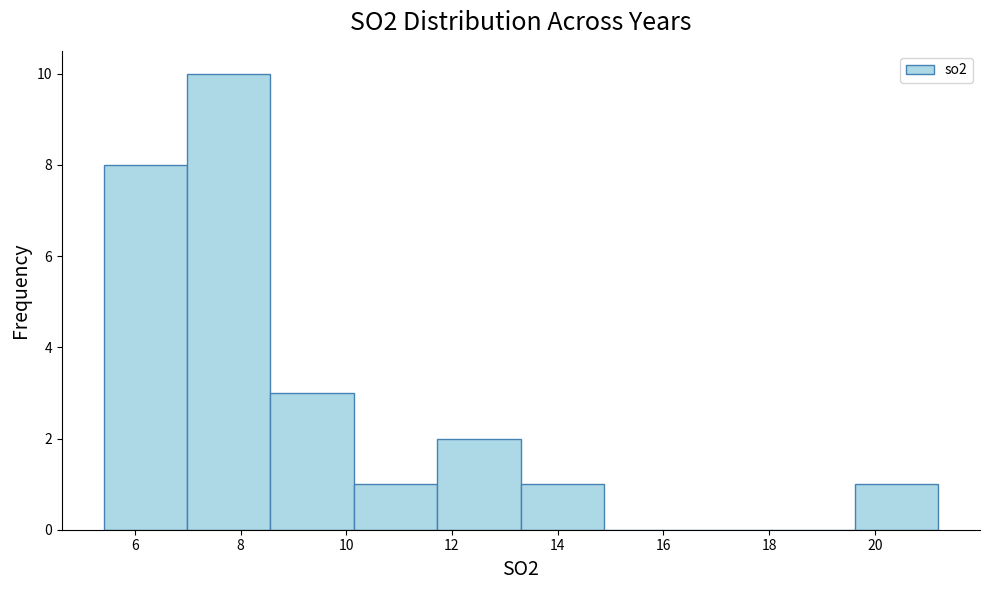

Which range on the x-axis has the tallest bar?

7.0 to 8.6